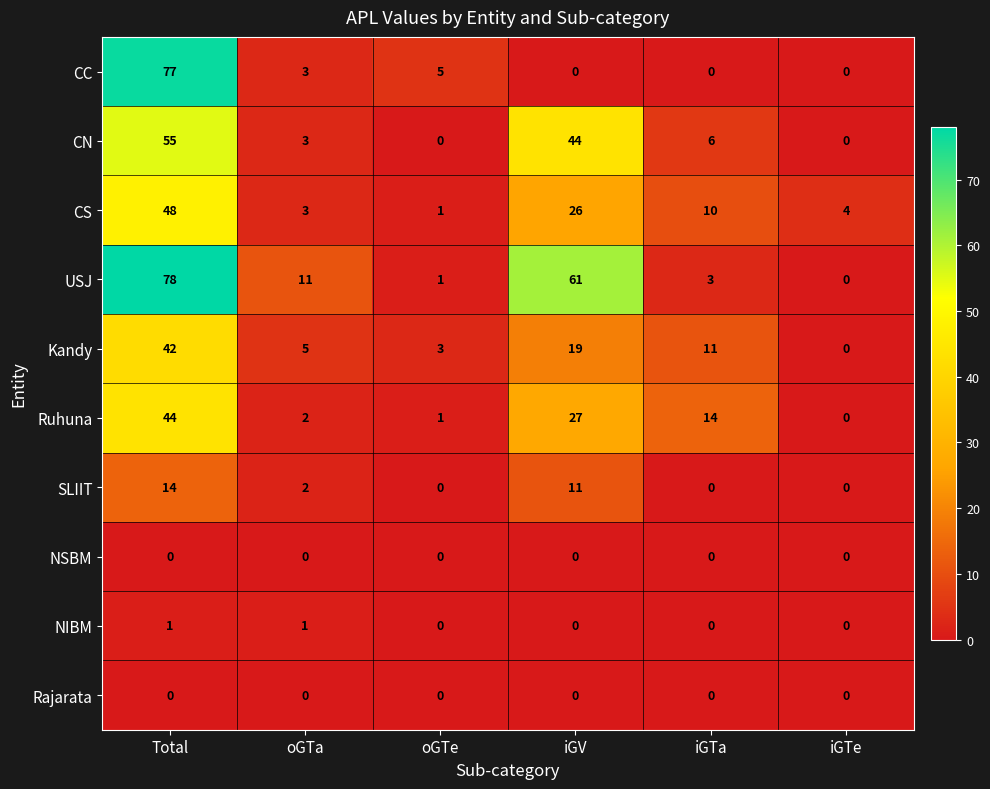

What is the maximum value shown in the chart?

78